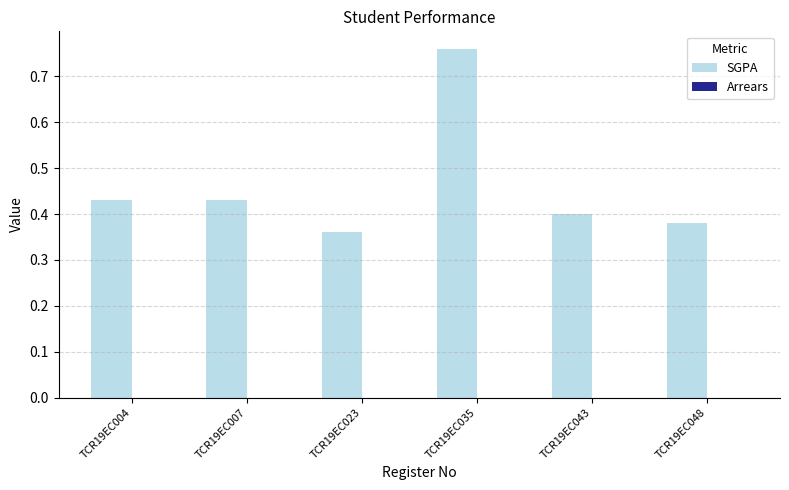

Which has a higher value, TCR19EC043 or TCR19EC007?

TCR19EC007